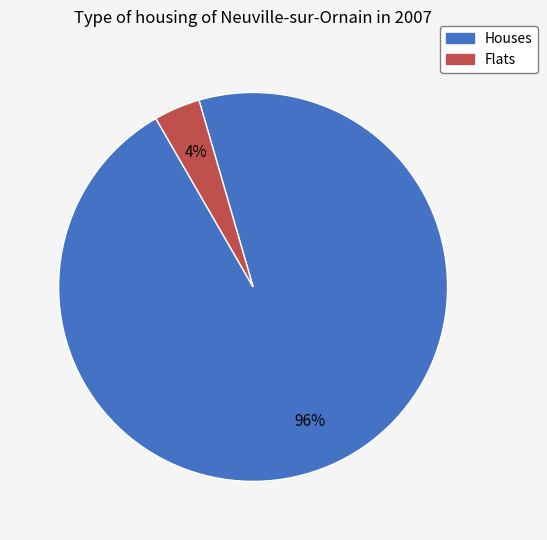

Is there a majority slice in this chart?

Yes